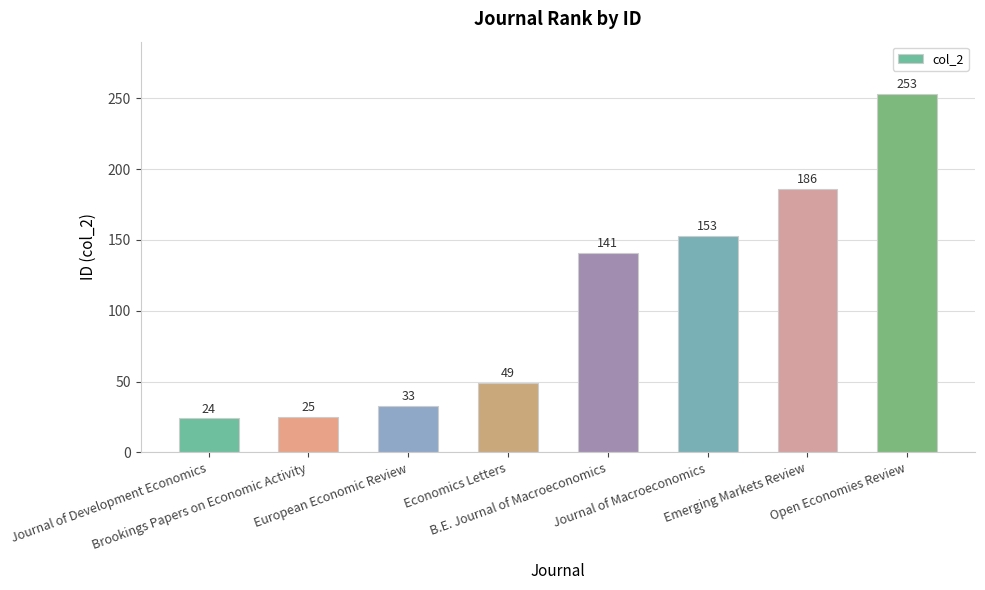

What is the label of the 5th bar from the left?

B.E. Journal of Macroeconomics